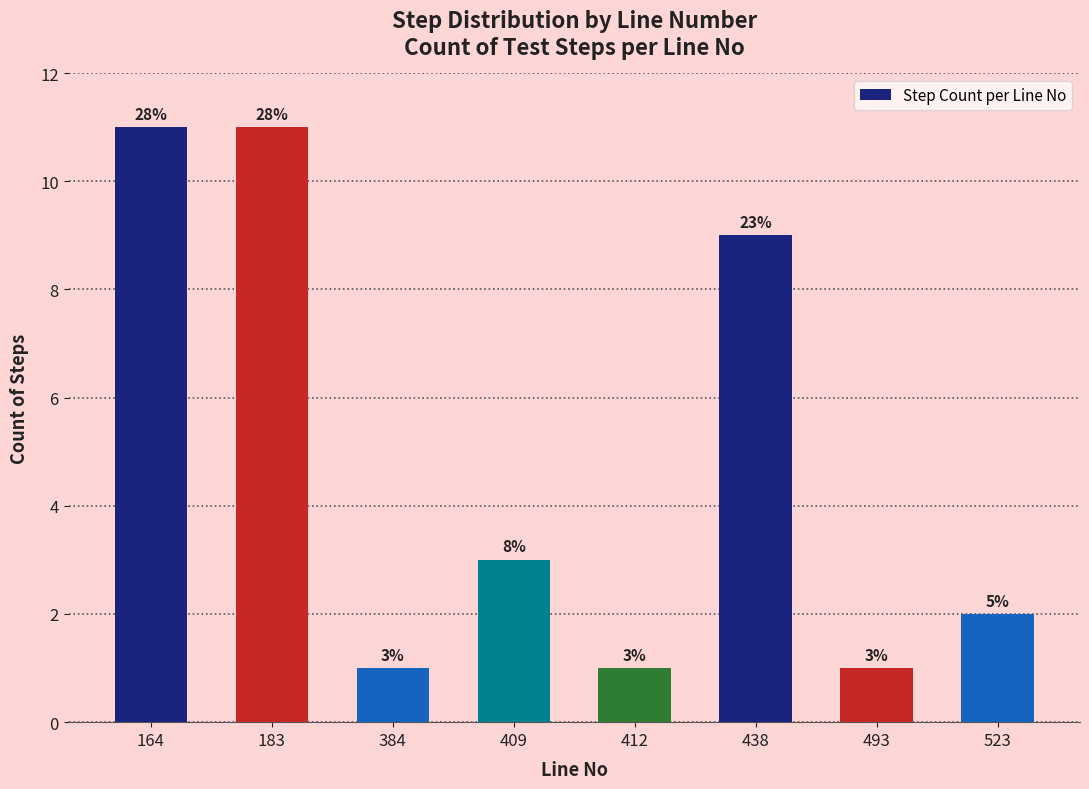

List the labels in order of value, smallest first.

384, 412, 493, 523, 409, 438, 164, 183